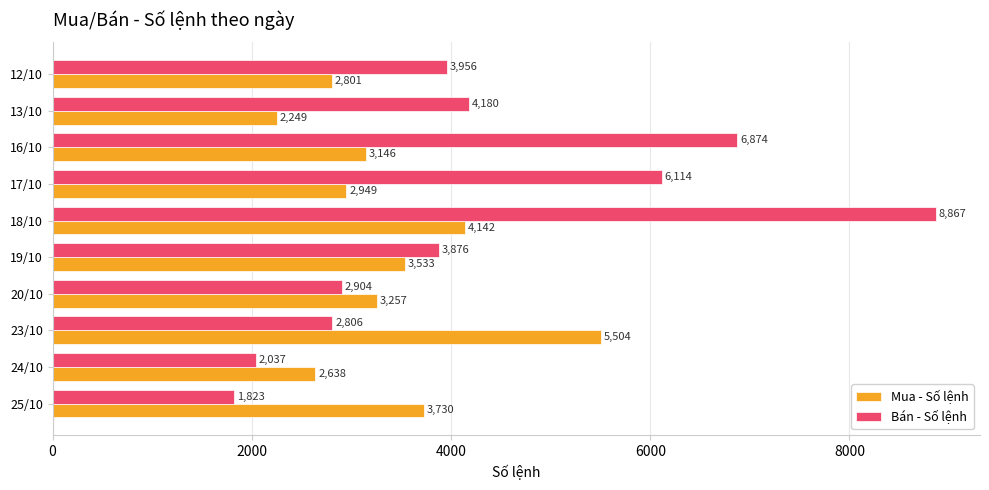

The Mua - Số lệnh series shows 713 at 17/10. True or false?

False